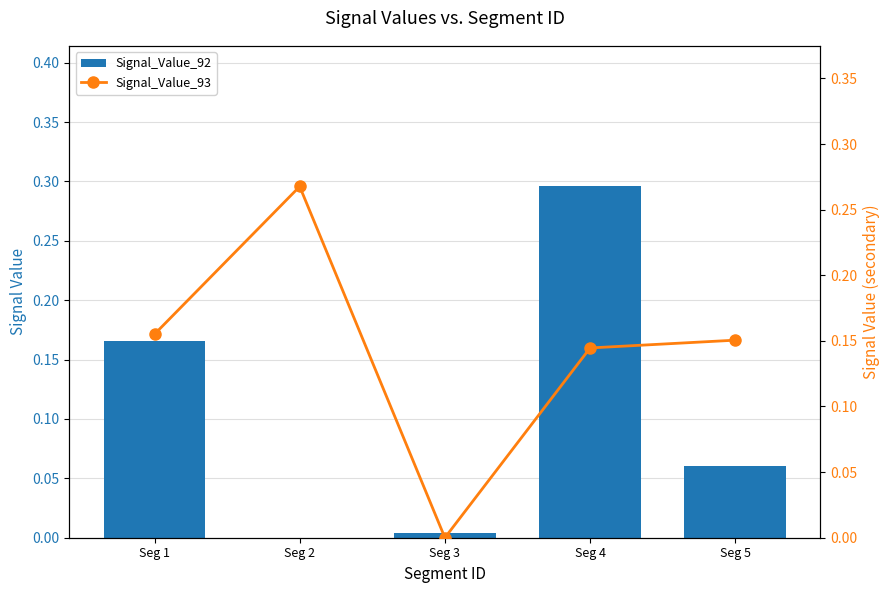

What is the value of the Signal_Value_93 bar at the 5th from the left?

0.2